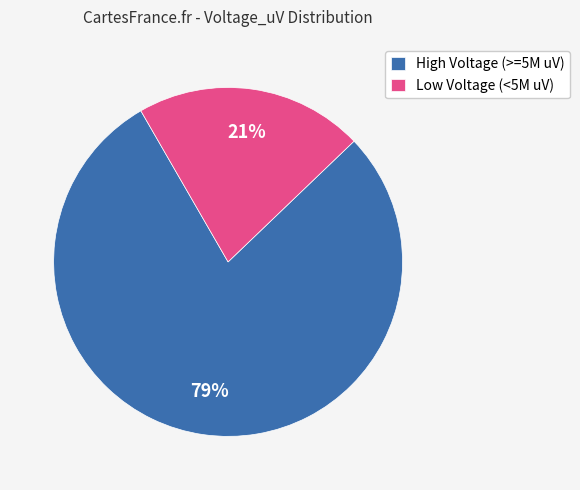

How many segments does this pie chart have?

2